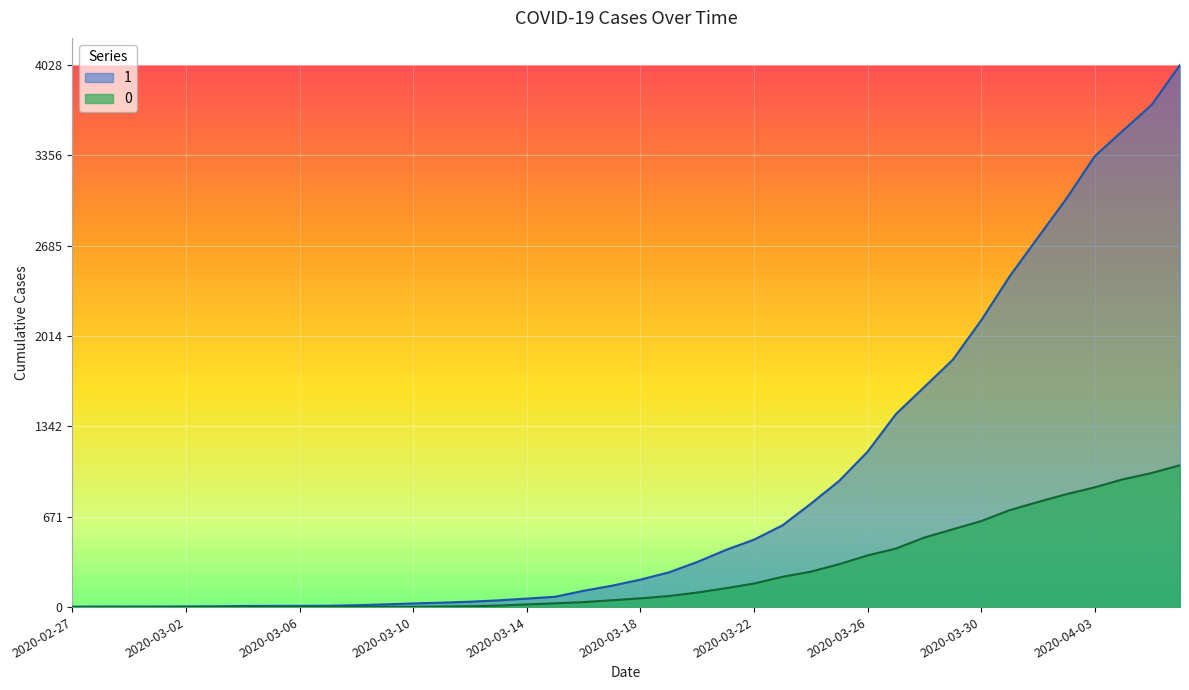

True or false: 1 and 0 cross at least once.

False